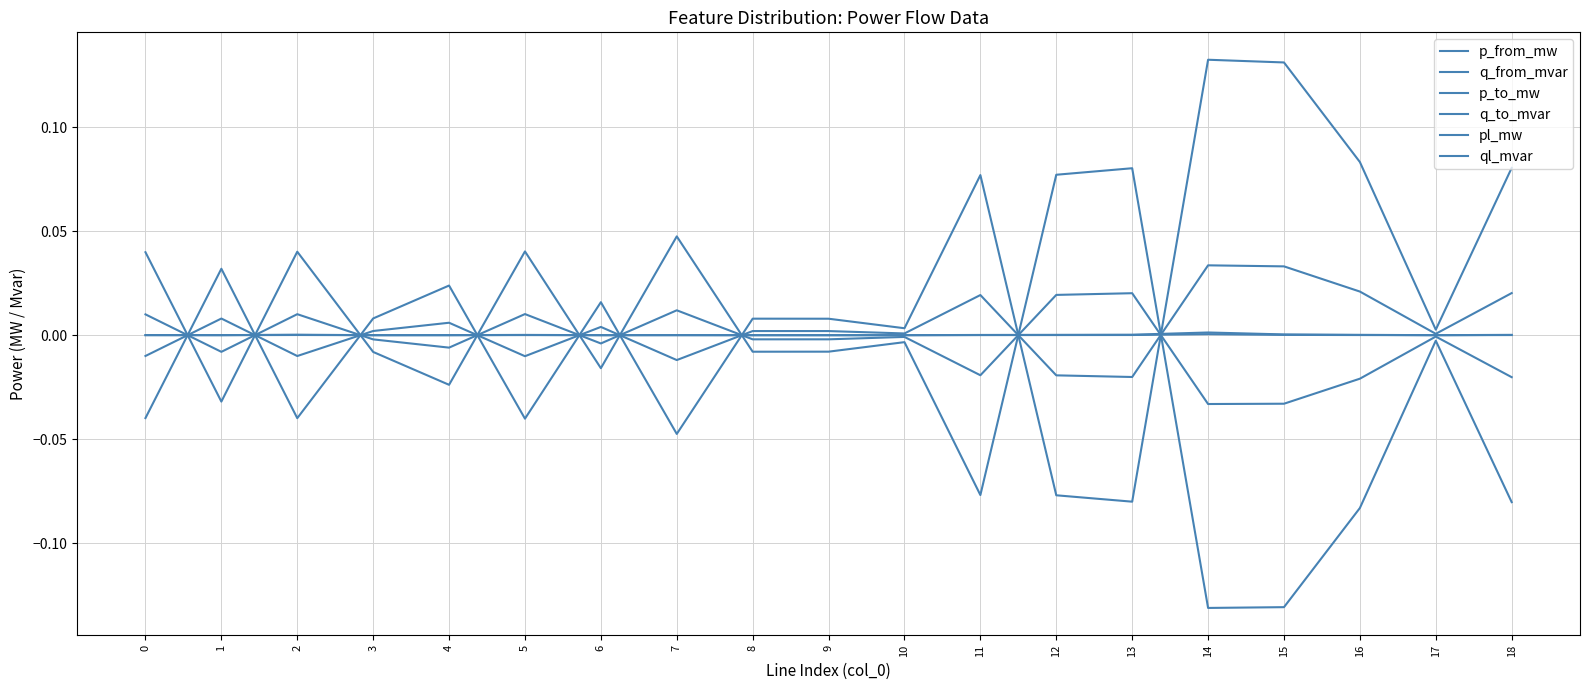

What is the difference between the maximum and second lowest values in the p_from_mw series?

0.2